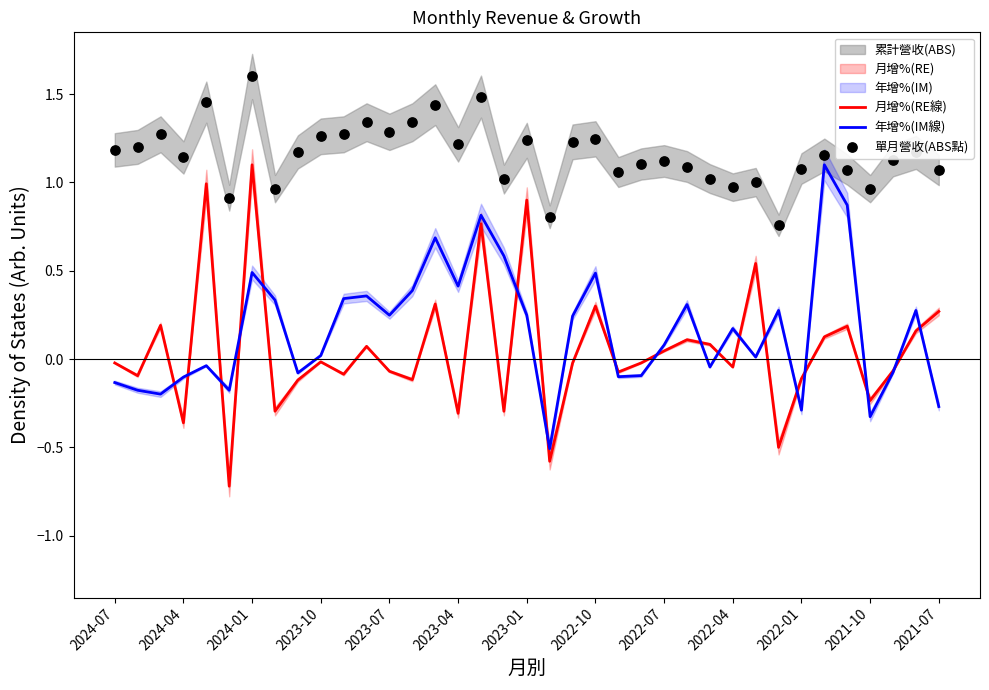

Is it true that 月增%(RE線) equals -0.3 at 2023-04?

True